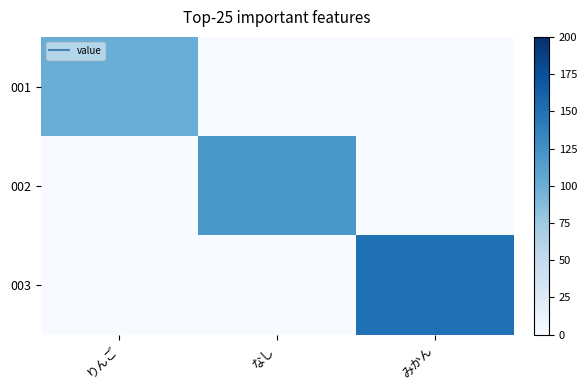

What is the total value across all series at なし?

120